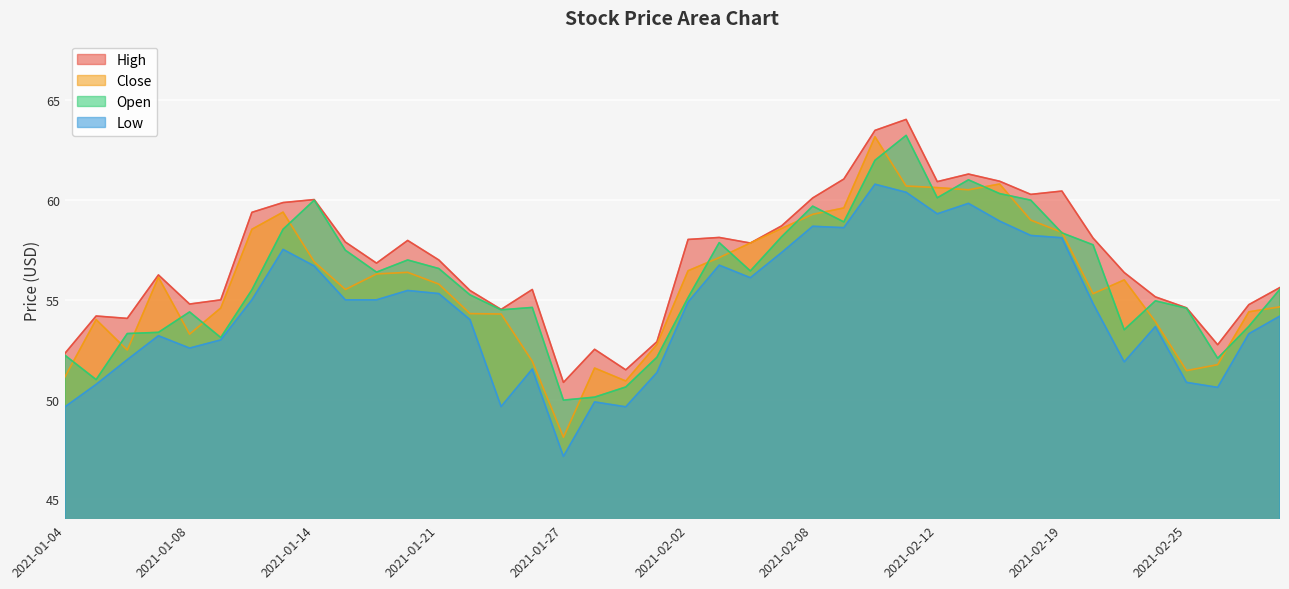

What is the value of the Close point at the 31st from the left?

60.8